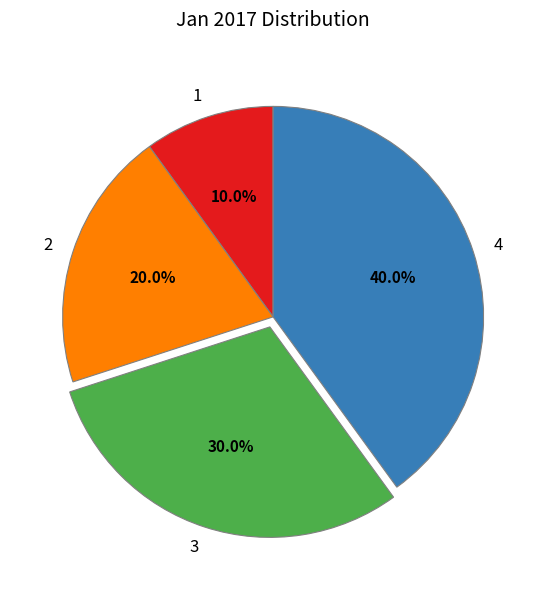

Do 3 and 1 together represent more than half of the pie?

No